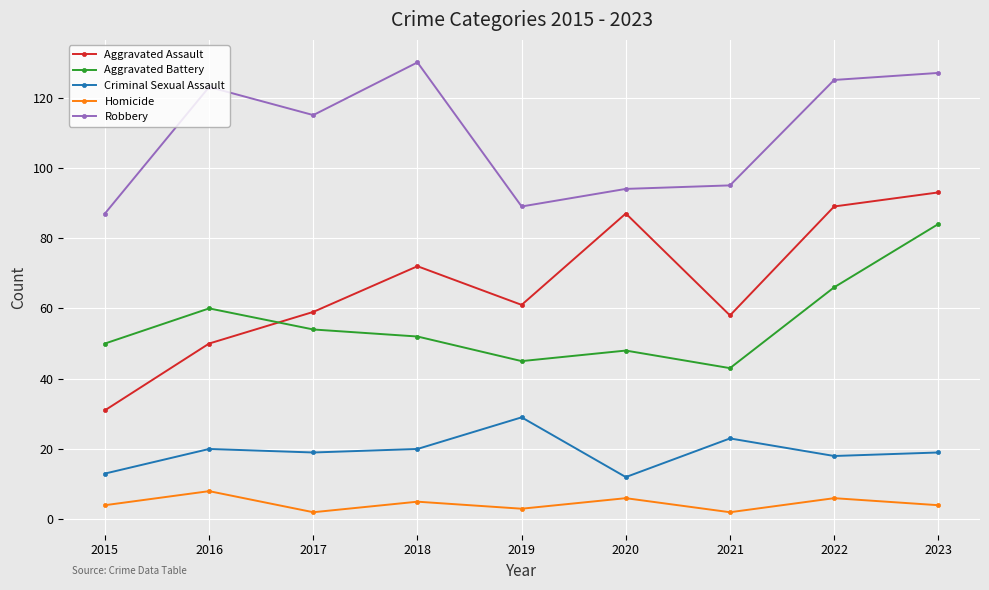

What is the value of the Aggravated Battery point at the 7th from the left?

43